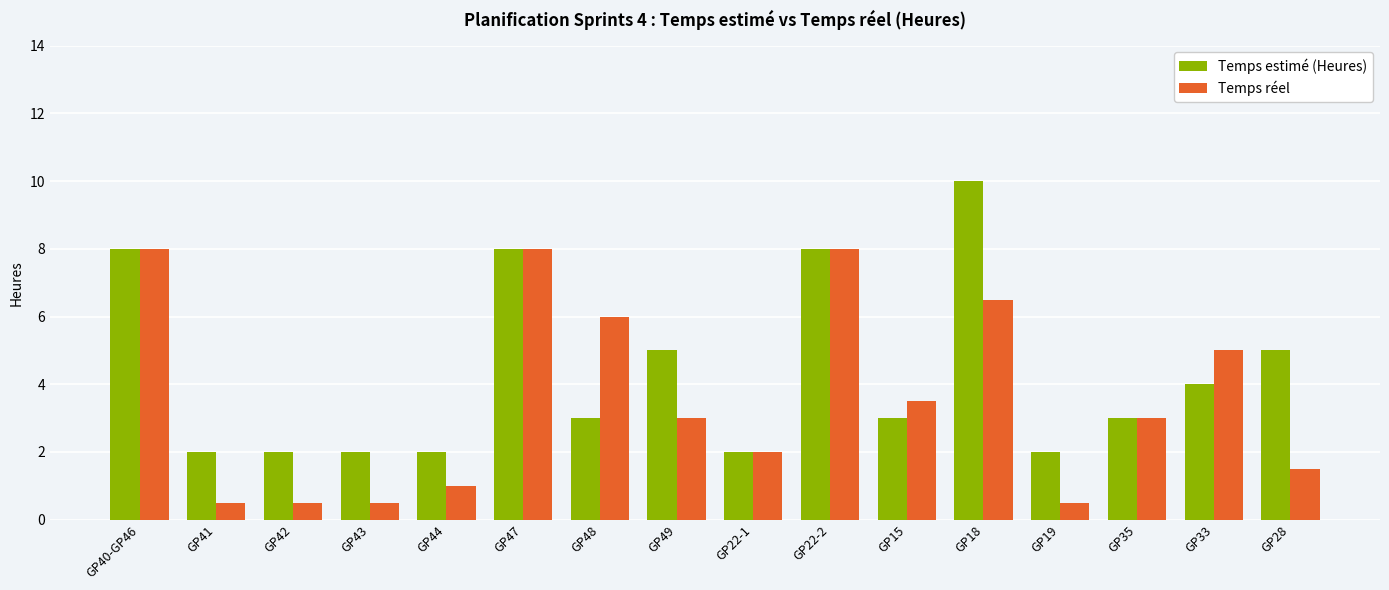

Read the Temps estimé (Heures) value at GP19.

2.0